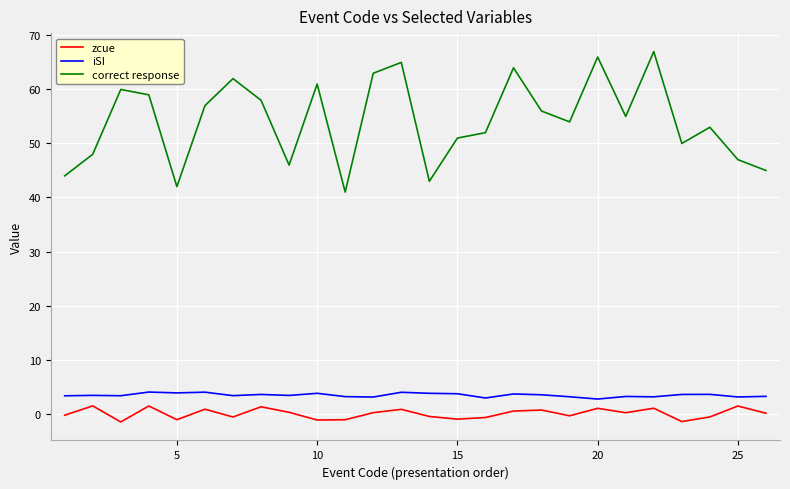

True or false: correct response and zcue cross at least once.

False